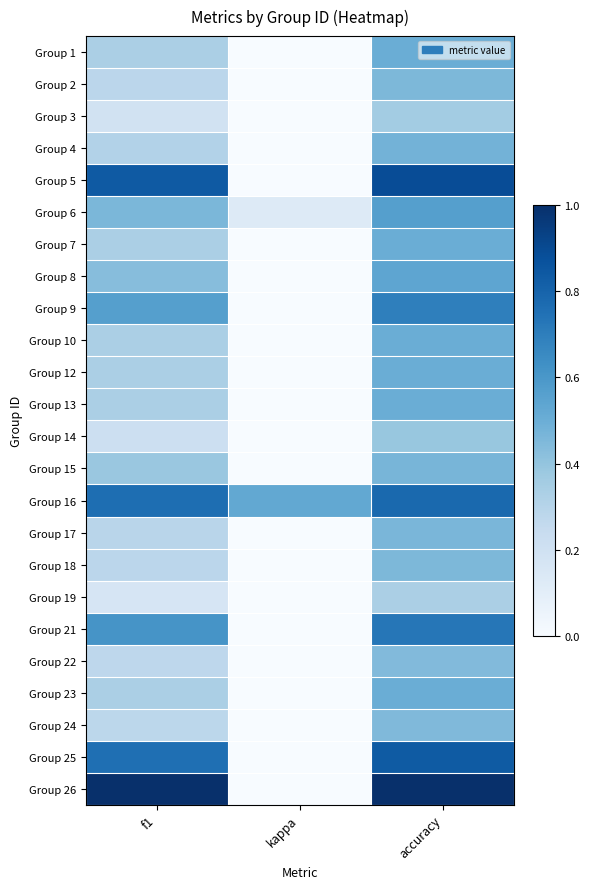

What is the spread (max minus min) of values at kappa?

0.5